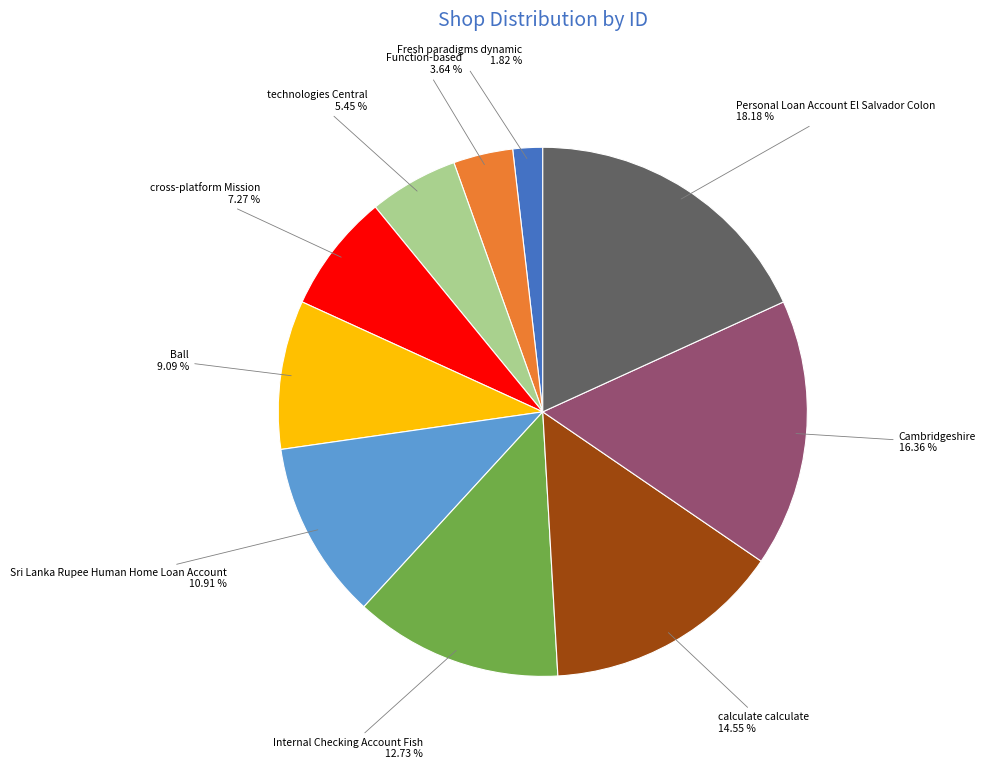

Approximately how many times larger is the value at Sri Lanka Rupee Human Home Loan Account compared to technologies Central?

2.0